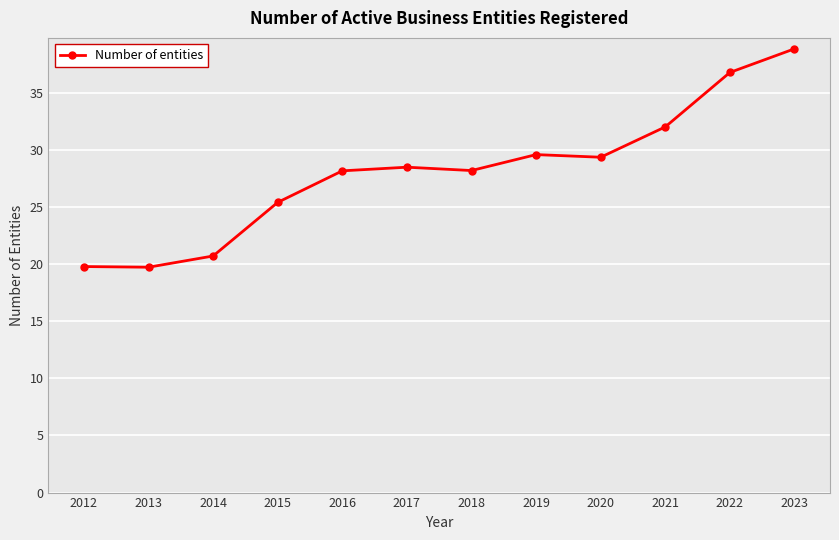

What is the average value?

28.1